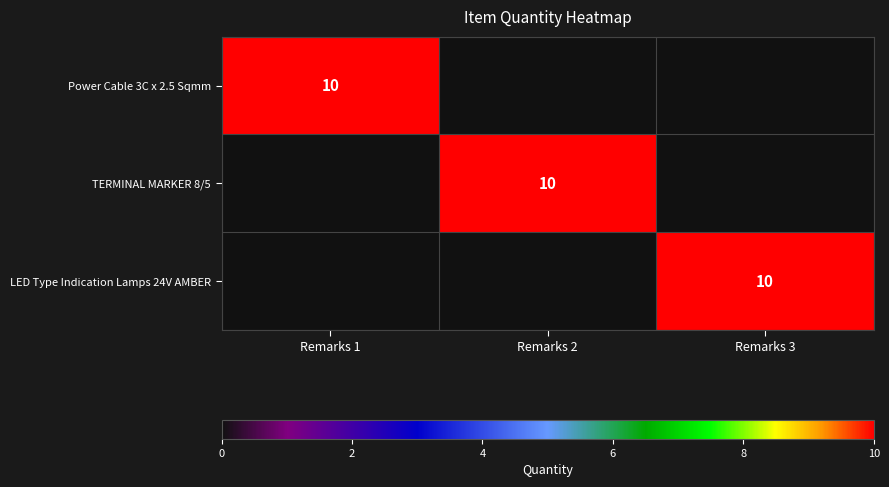

True or false: TERMINAL MARKER 8/5 has a value of 4 at Remarks 2.

False